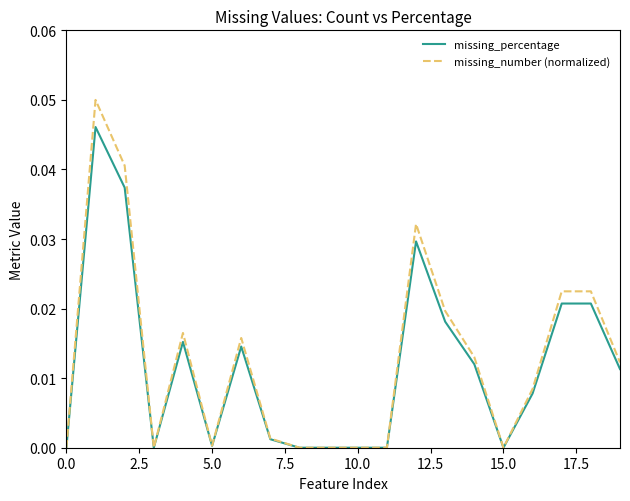

What is the sum of all missing_number (normalized) values?

0.3